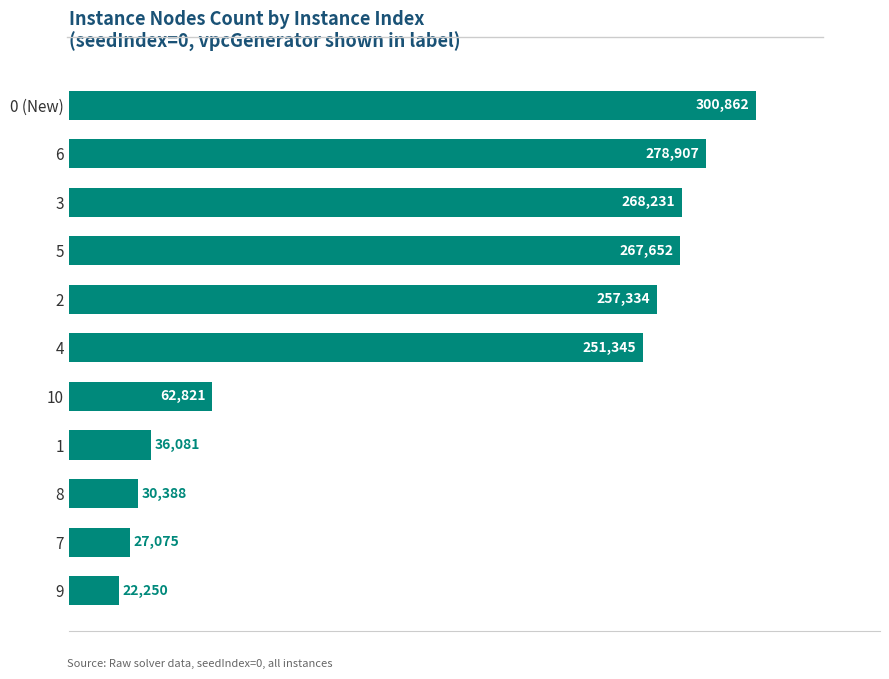

Is it true that the value at 8 is 446714?

False